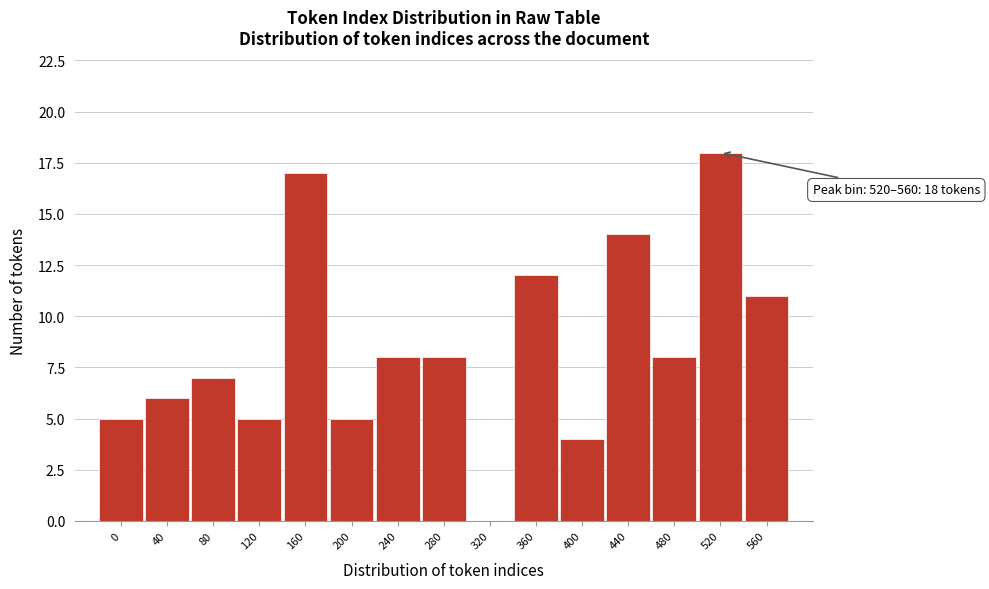

Reading right to left, transcribe all the data shown in this chart.

560=11	520=18	480=8	440=14	400=4	360=12	320=0	280=8	240=8	200=5	160=17	120=5	80=7	40=6	0=5